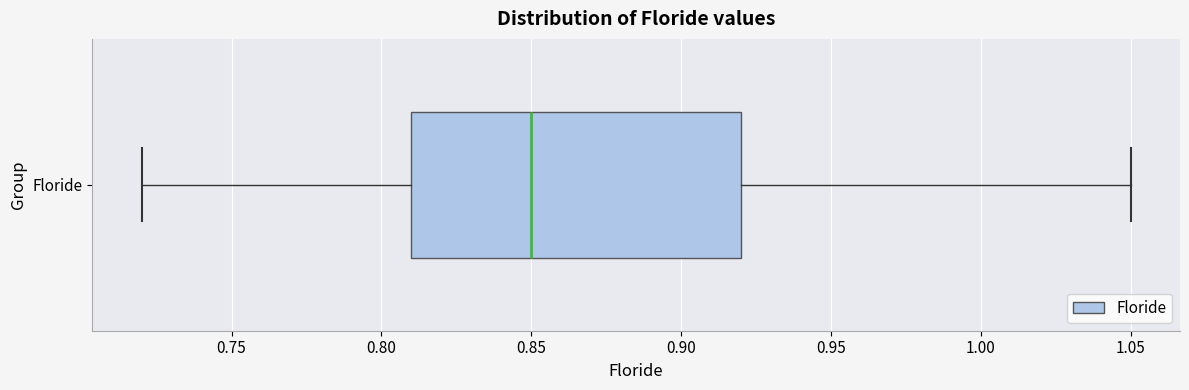

Where is the right edge of the box for Floride on the x-axis? The values are not printed on the chart, so give them approximately, as read against the axis.

0.92